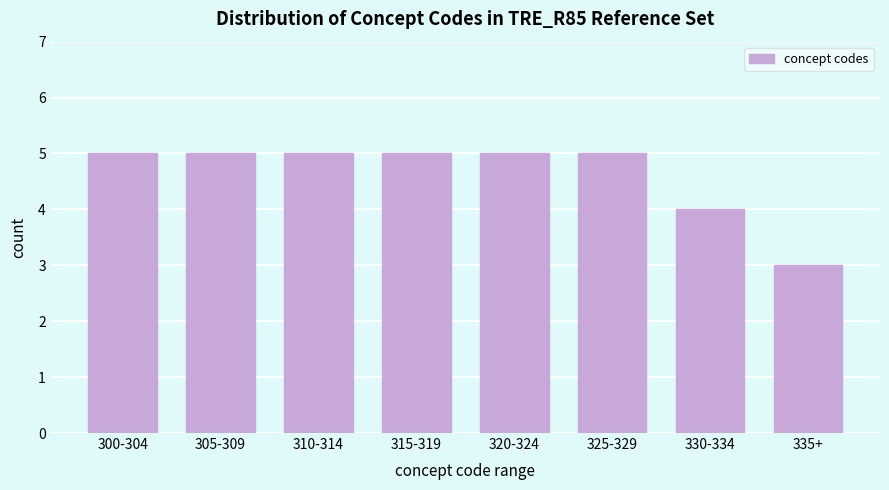

Reading left to right, list all the values displayed in this chart.

300-304=5	305-309=5	310-314=5	315-319=5	320-324=5	325-329=5	330-334=4	335+=3